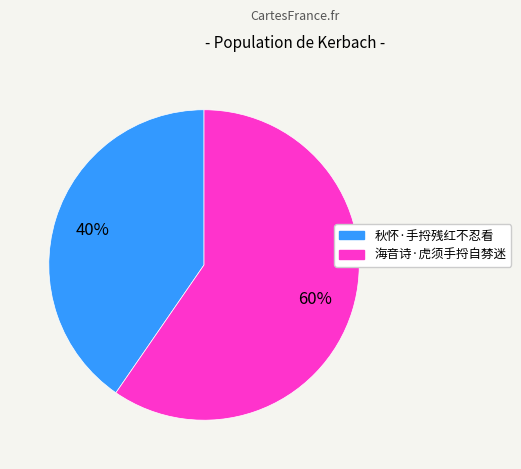

Which slice is the largest?

海音诗·虎须手捋自棼迷